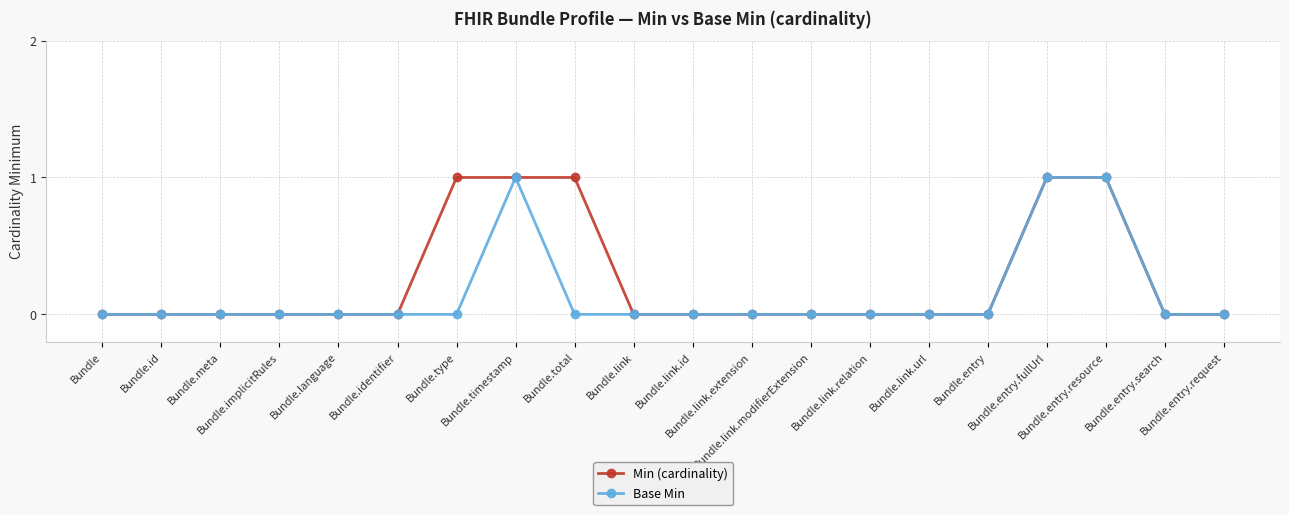

What is the value of the Min (cardinality) point at the 18th from the left?

1